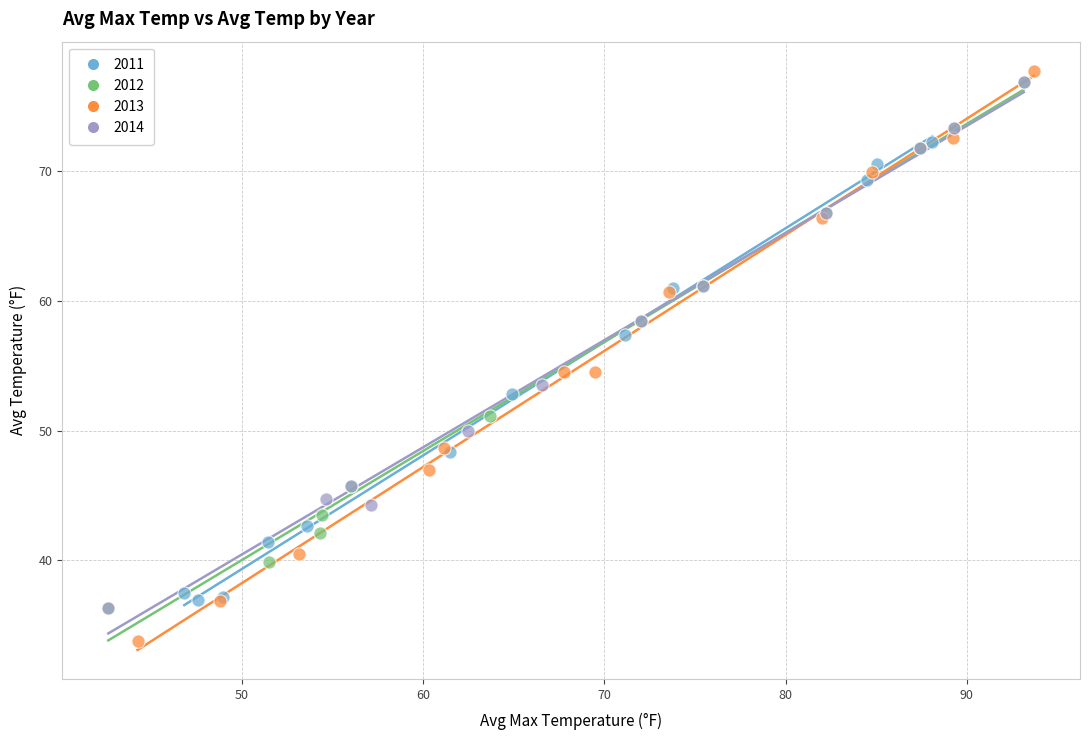

What are all the series names shown in the legend?

2011, 2012, 2013, 2014